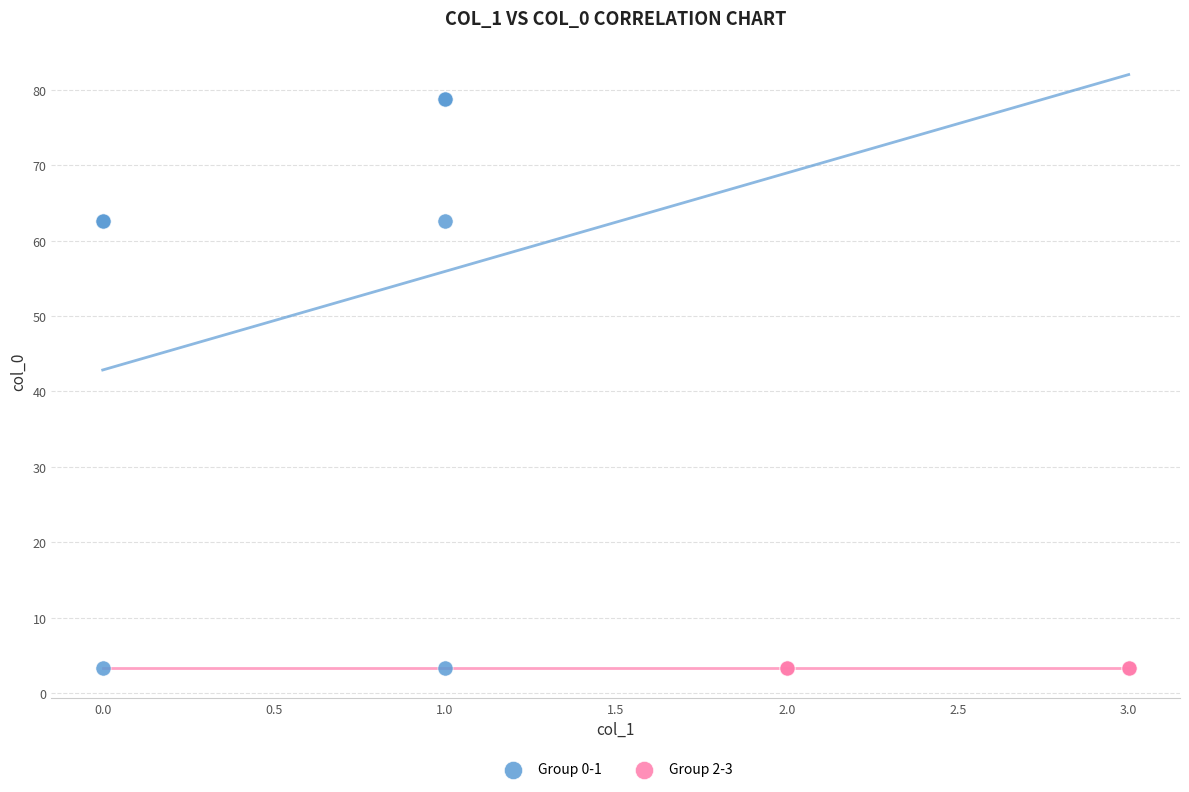

Which series reaches the maximum Y coordinate?

Group 0-1